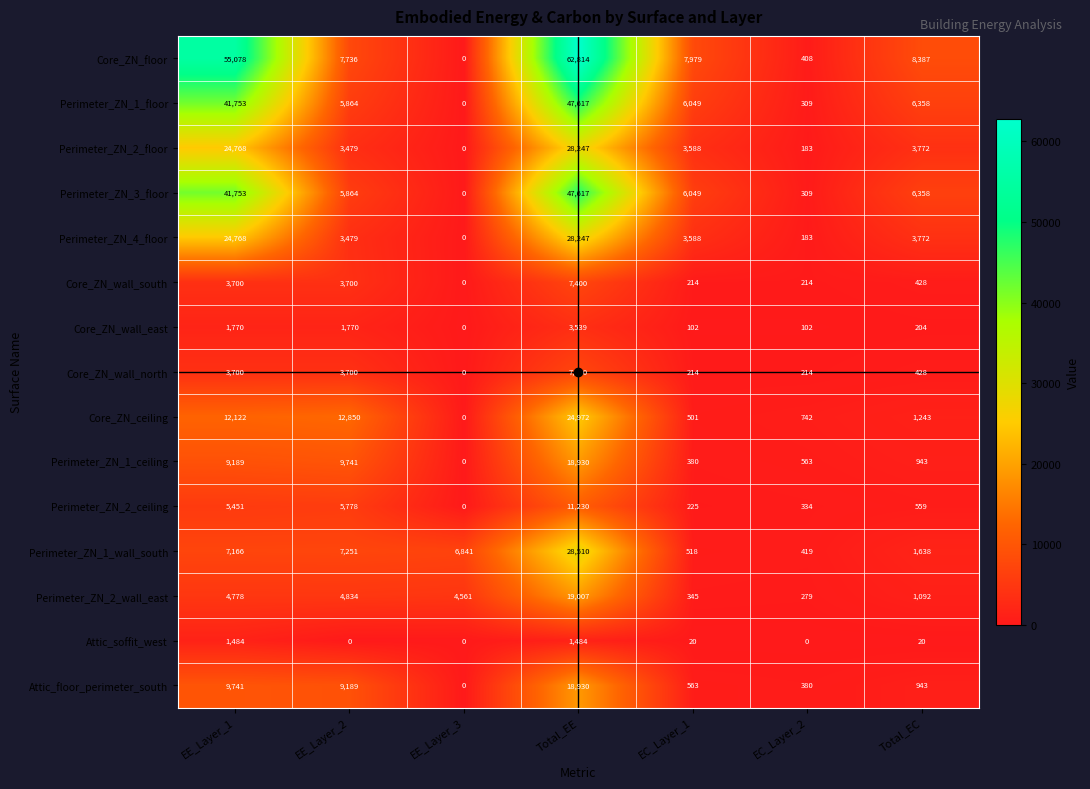

Count the number of data series in this chart.

15